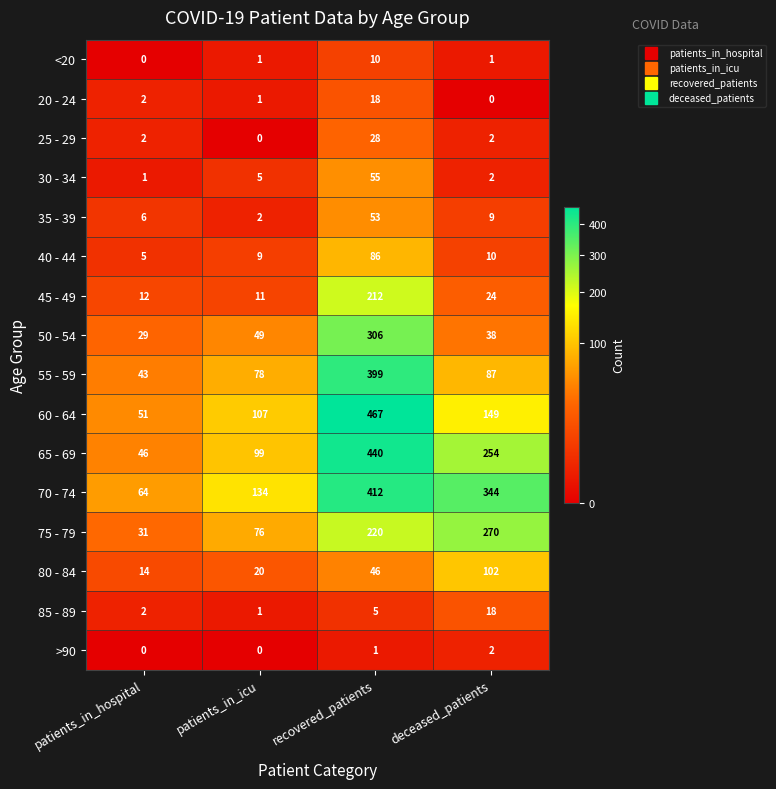

Count the number of categories in the chart.

4